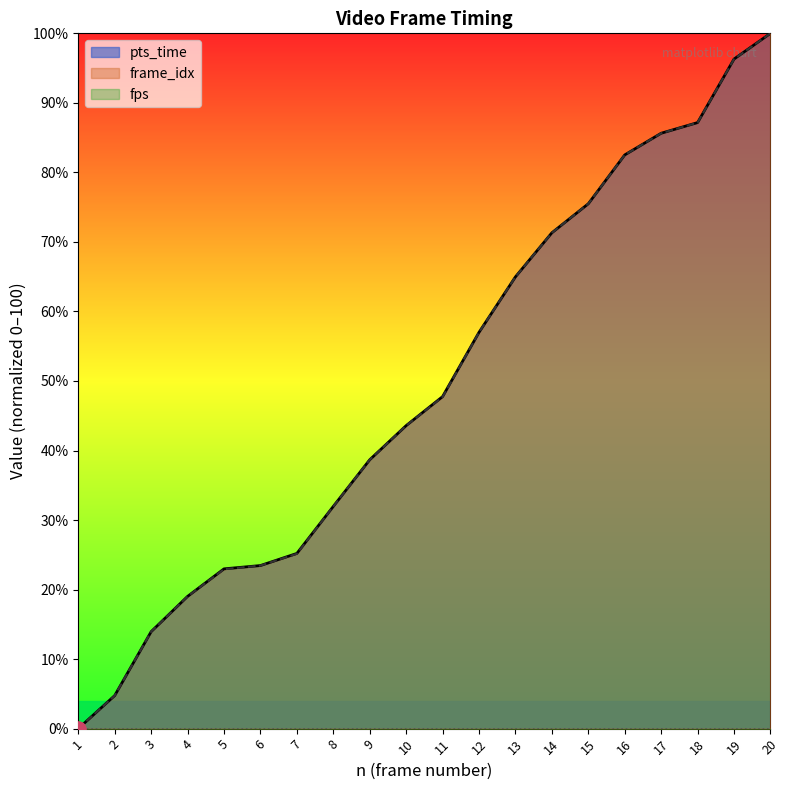

What is the total value across all series at 13?

130.0